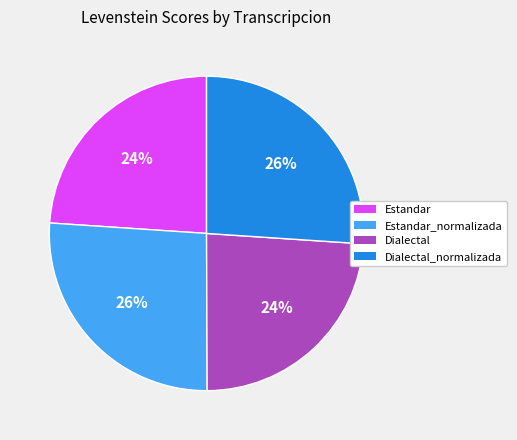

Does Dialectal_normalizada represent more than half of the total?

No